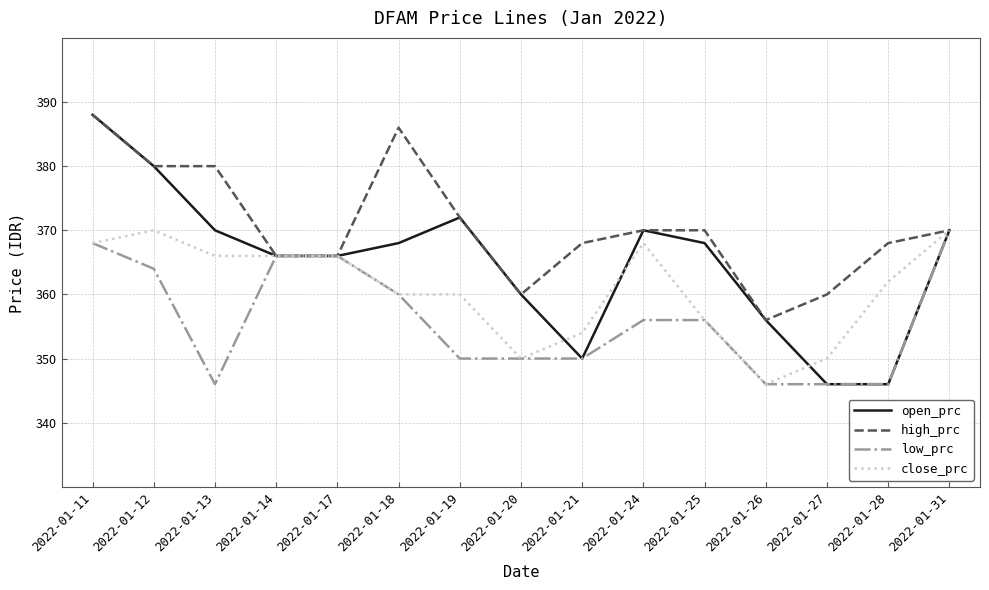

Is the value of low_prc at 2022-01-21 greater than the value of open_prc at 2022-01-24?

No